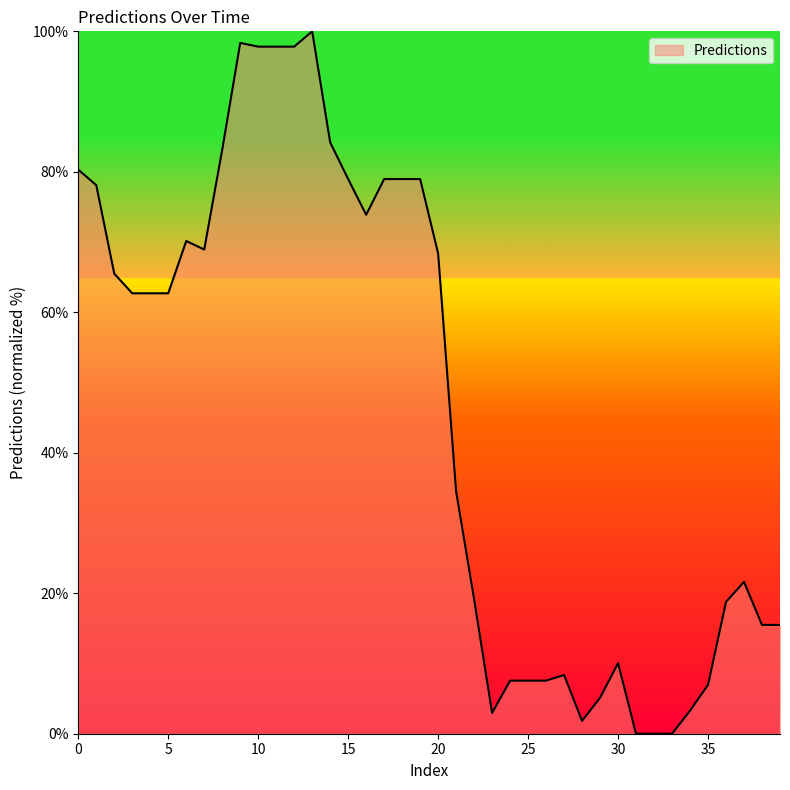

What is the sum of all values?

1854.6